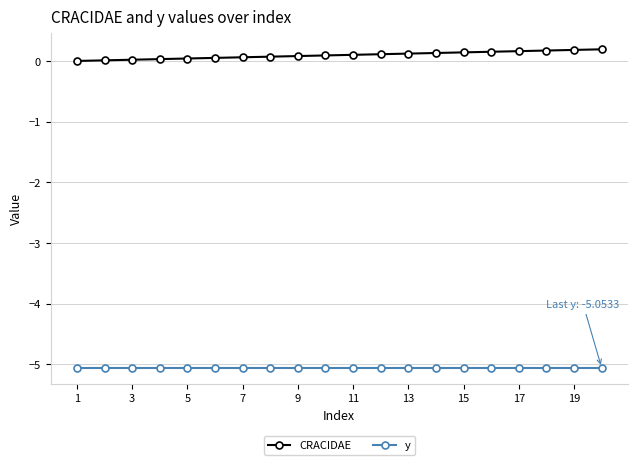

What is the average value of the CRACIDAE series?

0.1